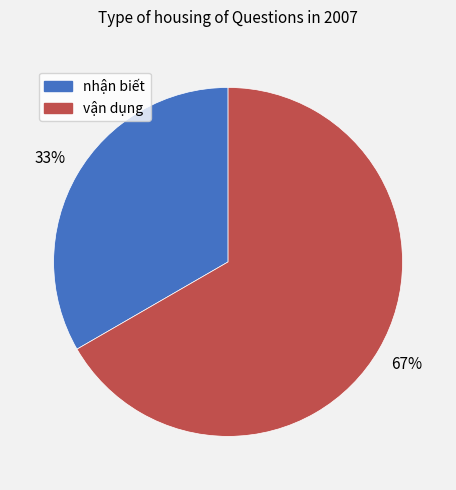

The vận dụng slice represents 81% of the pie. True or false?

False